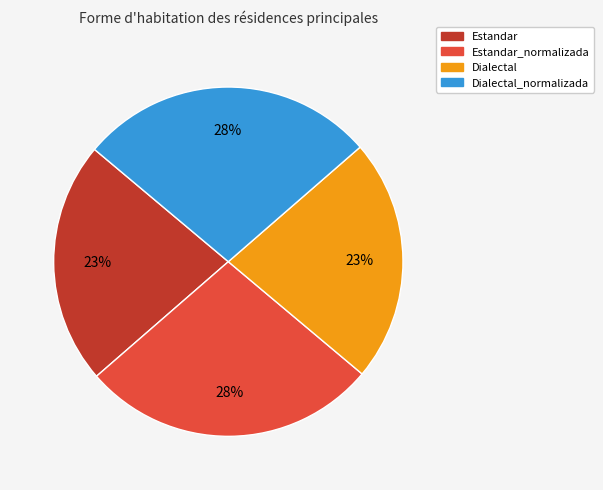

To the nearest percent, what is the average slice percentage?

25%